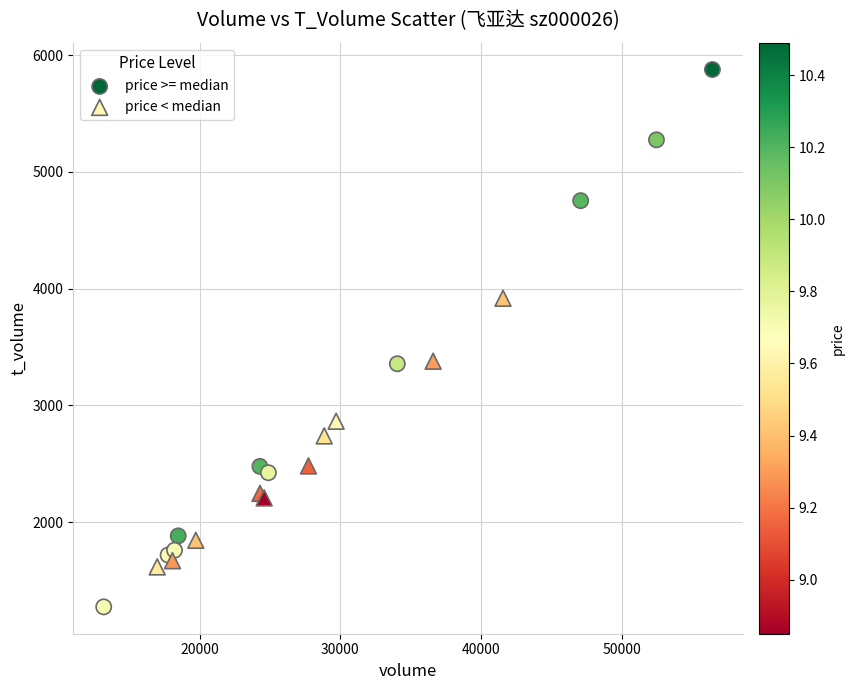

What are all the series names shown in the legend?

price >= median, price < median